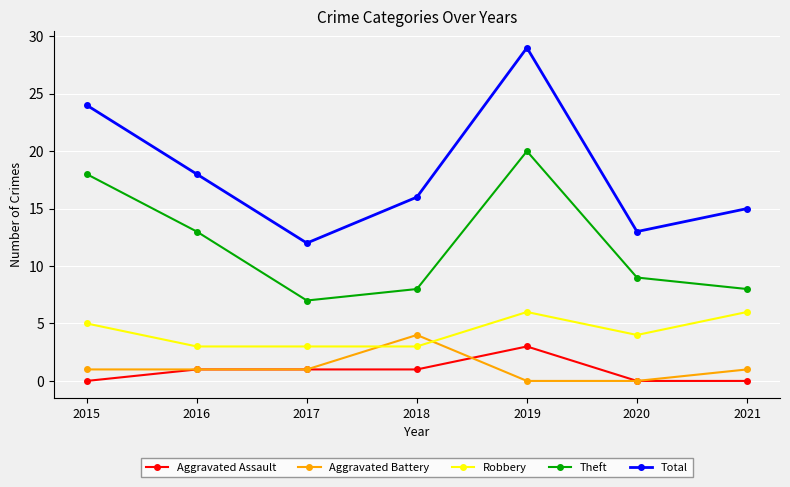

True or false: Theft has a value of 18 at 2015.

True